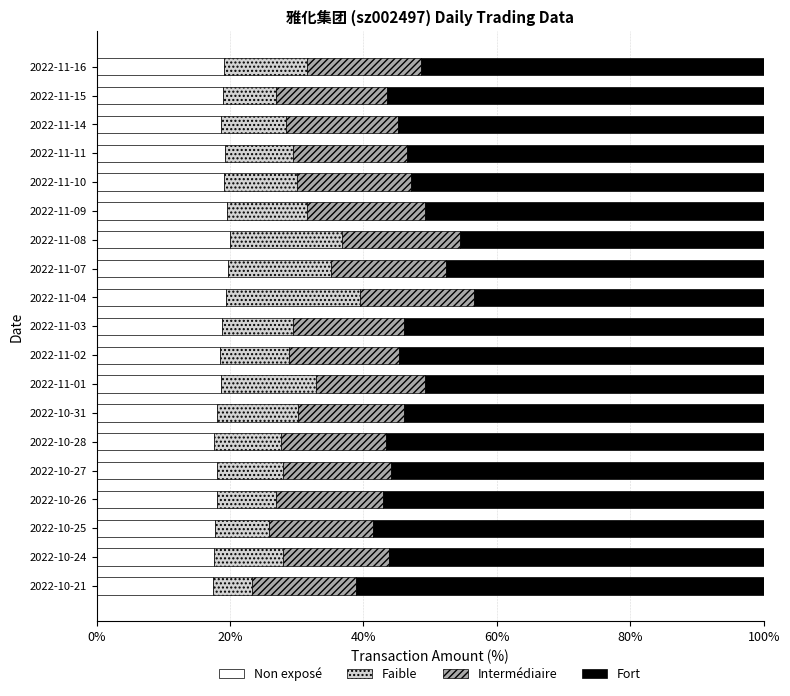

Read the Non exposé value at 2022-11-10.

19.1